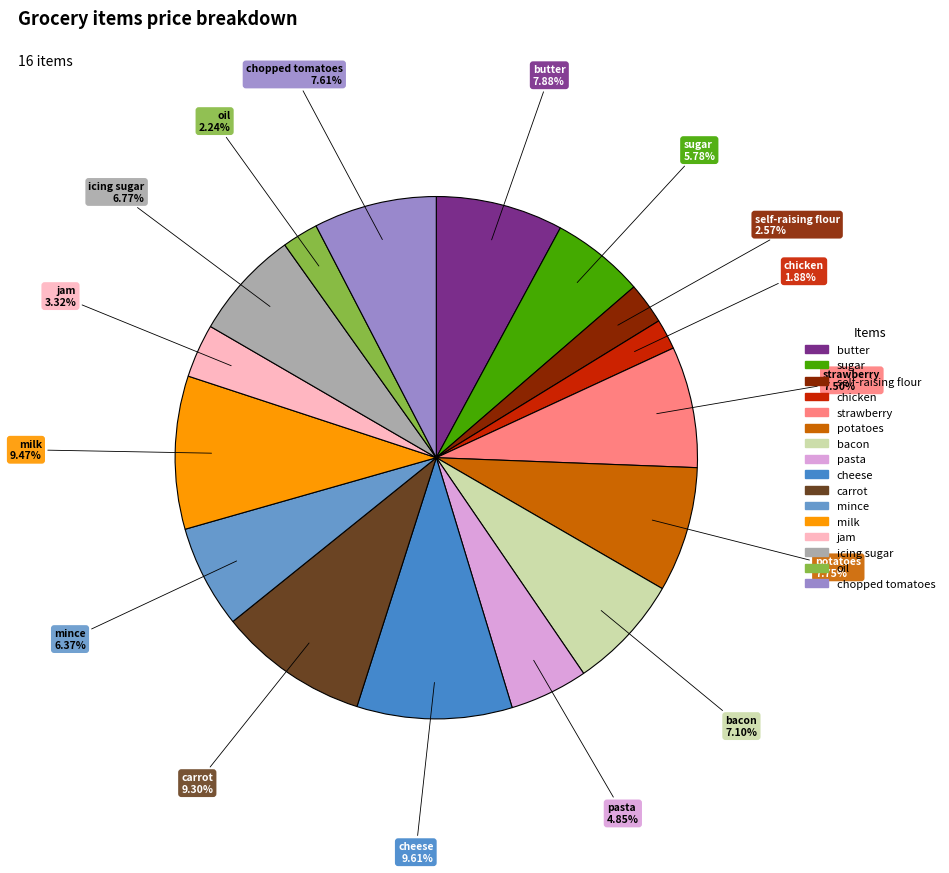

Is the sum of milk and carrot greater than half?

No